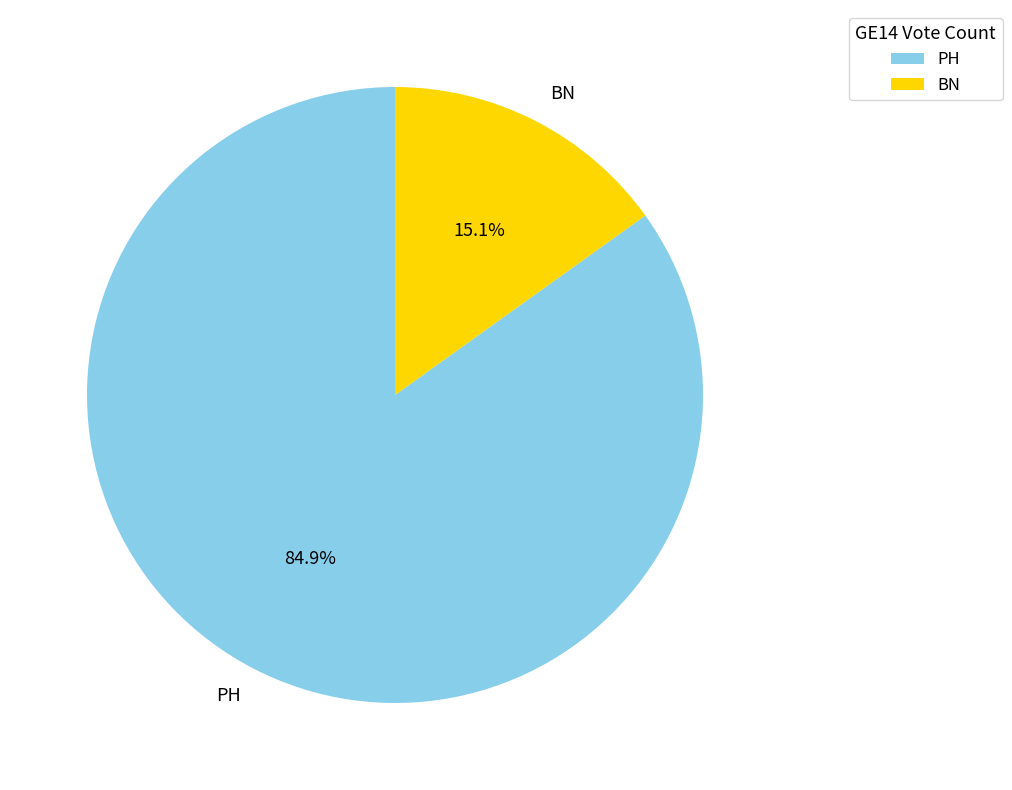

What percentage do PH and BN together represent?

100.0%